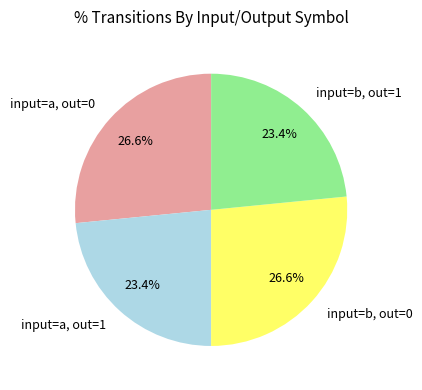

Does input=b, out=0 account for over 50% of the chart?

No